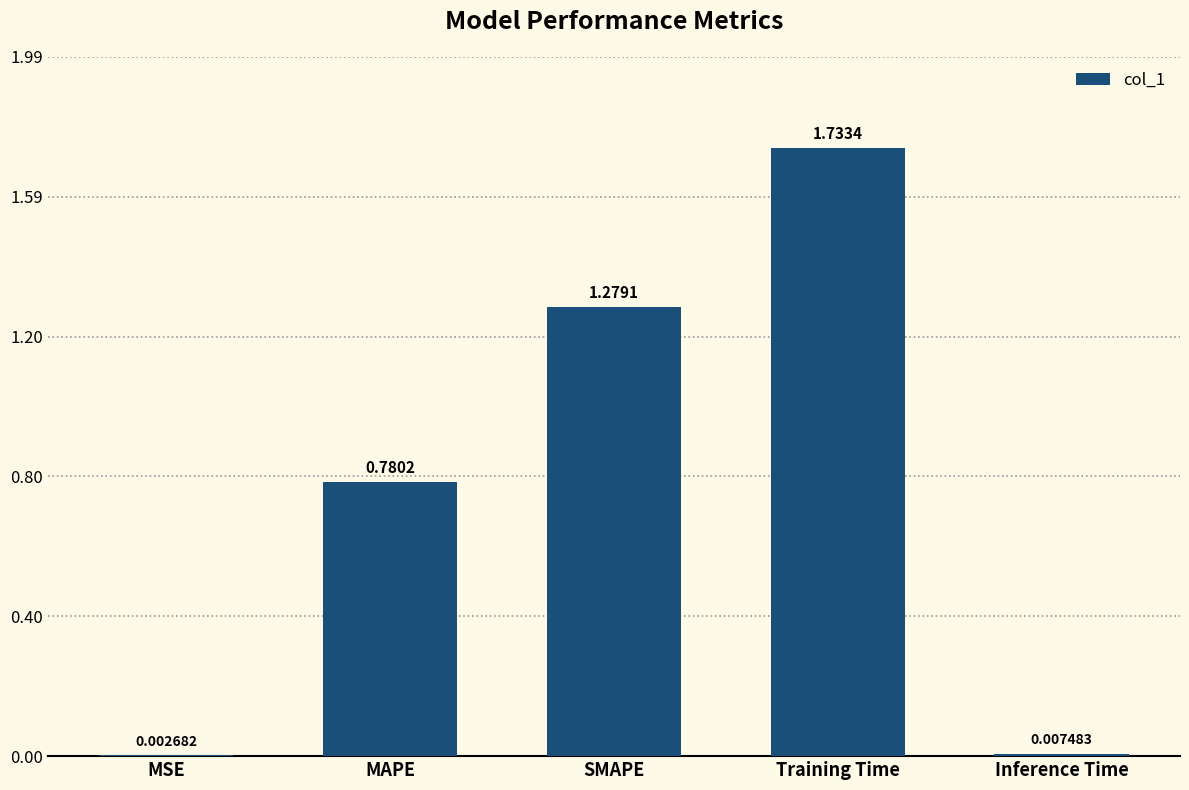

Between SMAPE and Training Time, which is larger?

Training Time